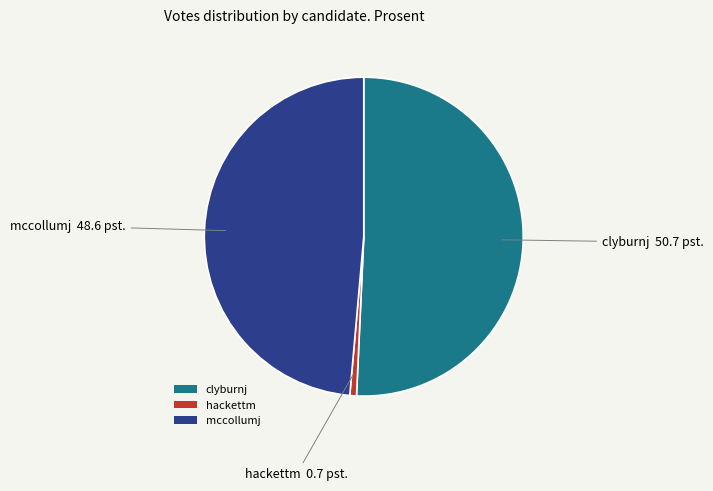

True or false: clyburnj accounts for 65% of the total.

False